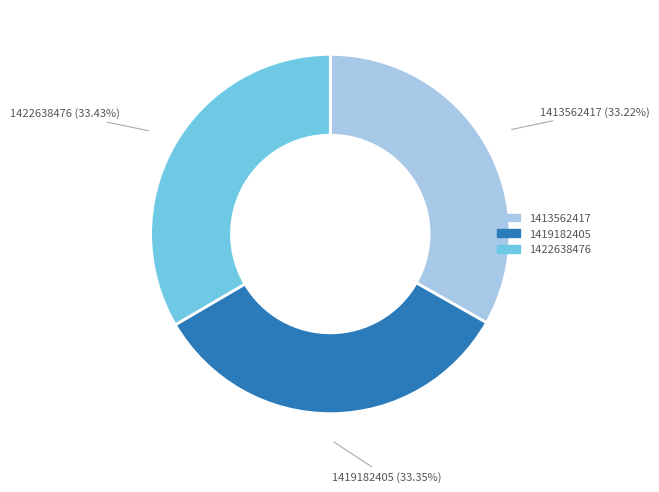

Is the sum of 1422638476 and 1419182405 greater than half?

Yes